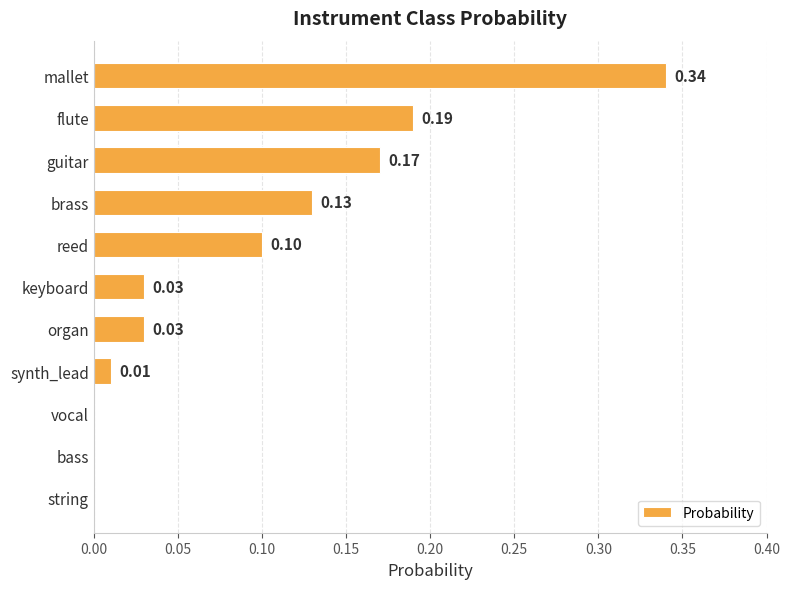

What is the change in value from mallet to keyboard?

-0.3